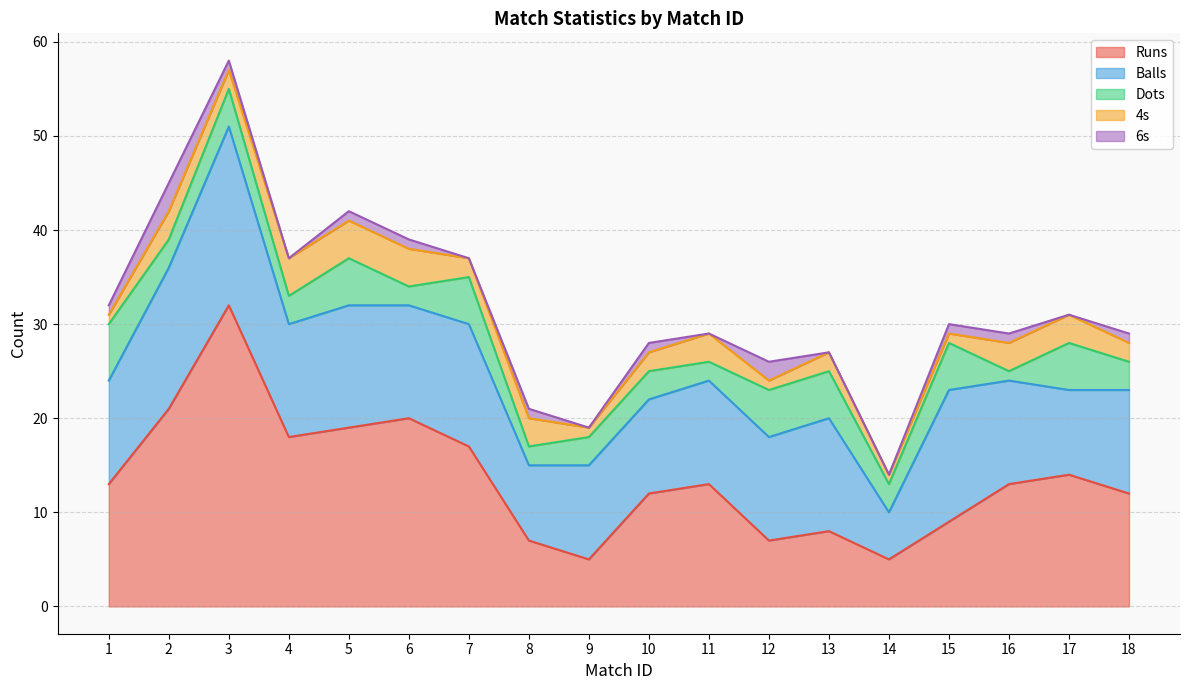

How many data points in Dots are less than 3?

4